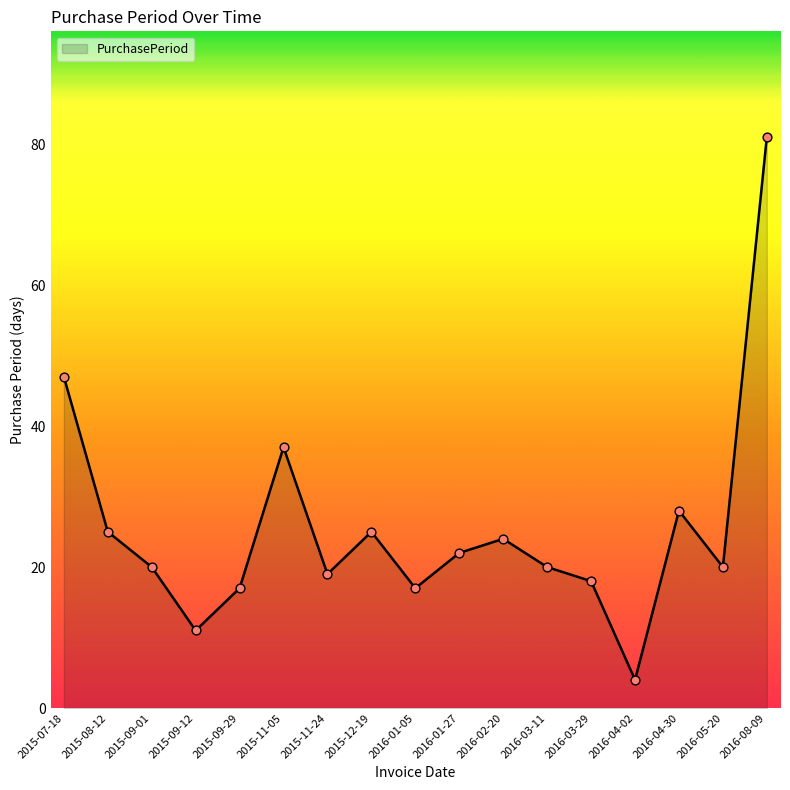

What is the change in value from 2016-02-20 to 2016-03-29?

-6